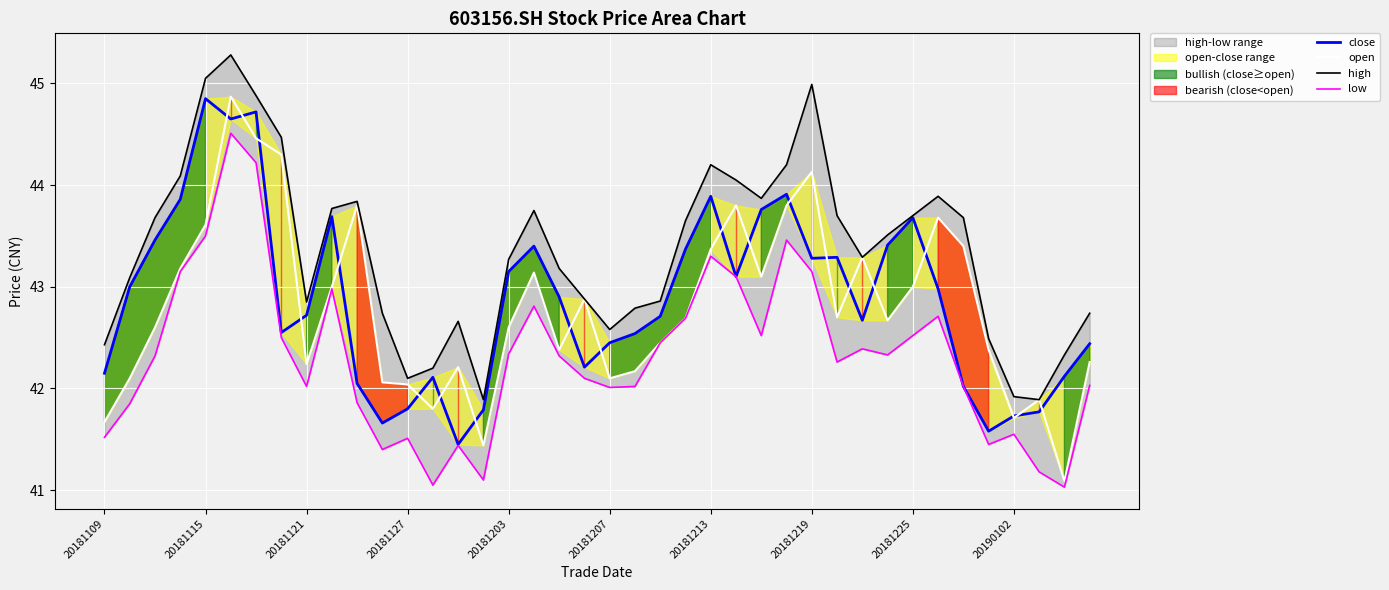

True or false: high and close intersect in this chart.

False